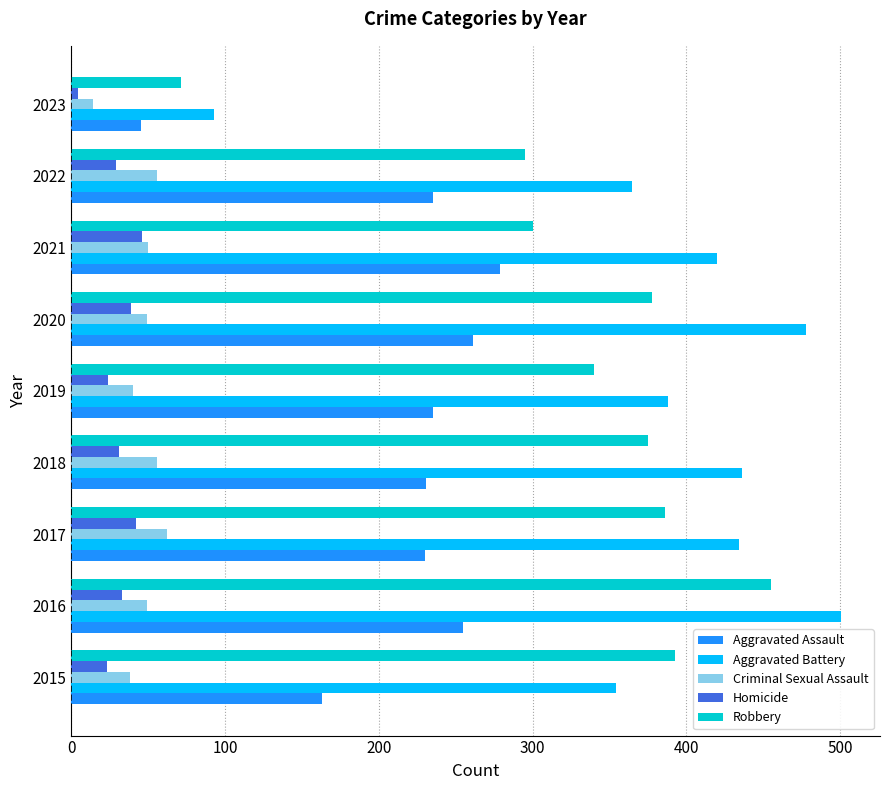

What is the maximum value shown in the chart?

501